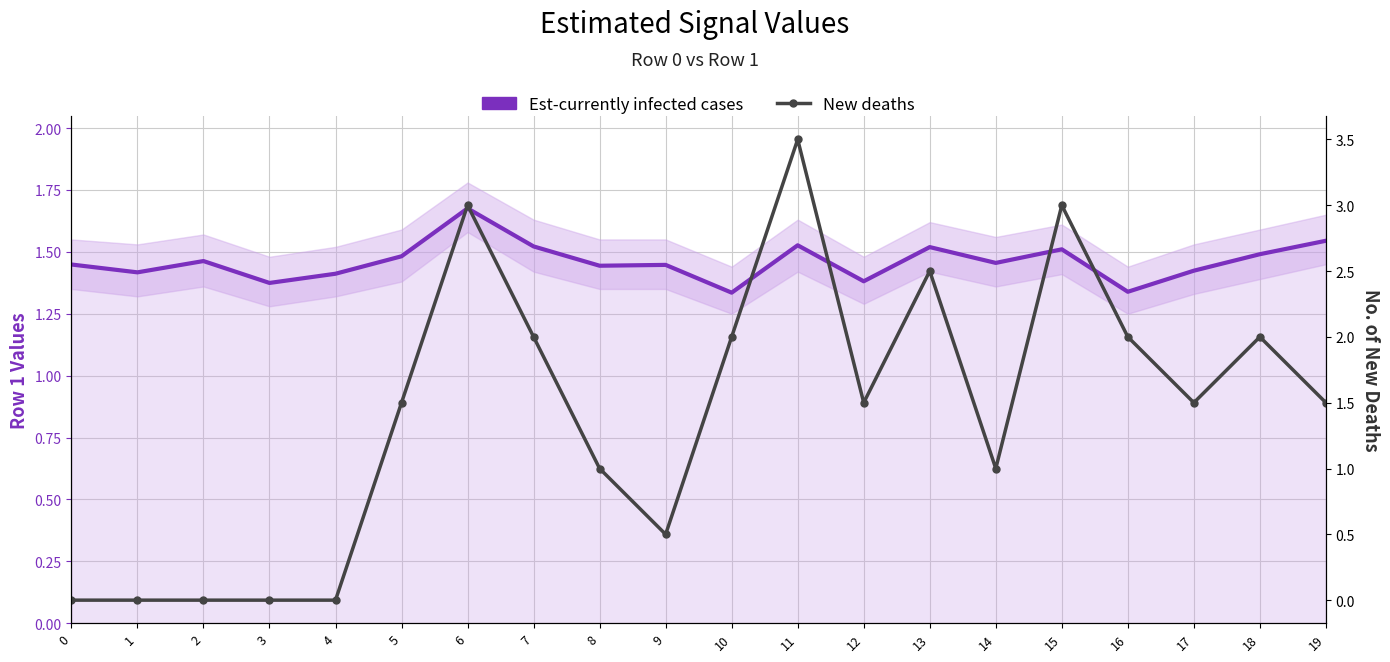

What is the difference between the highest and lowest values at 7?

0.5